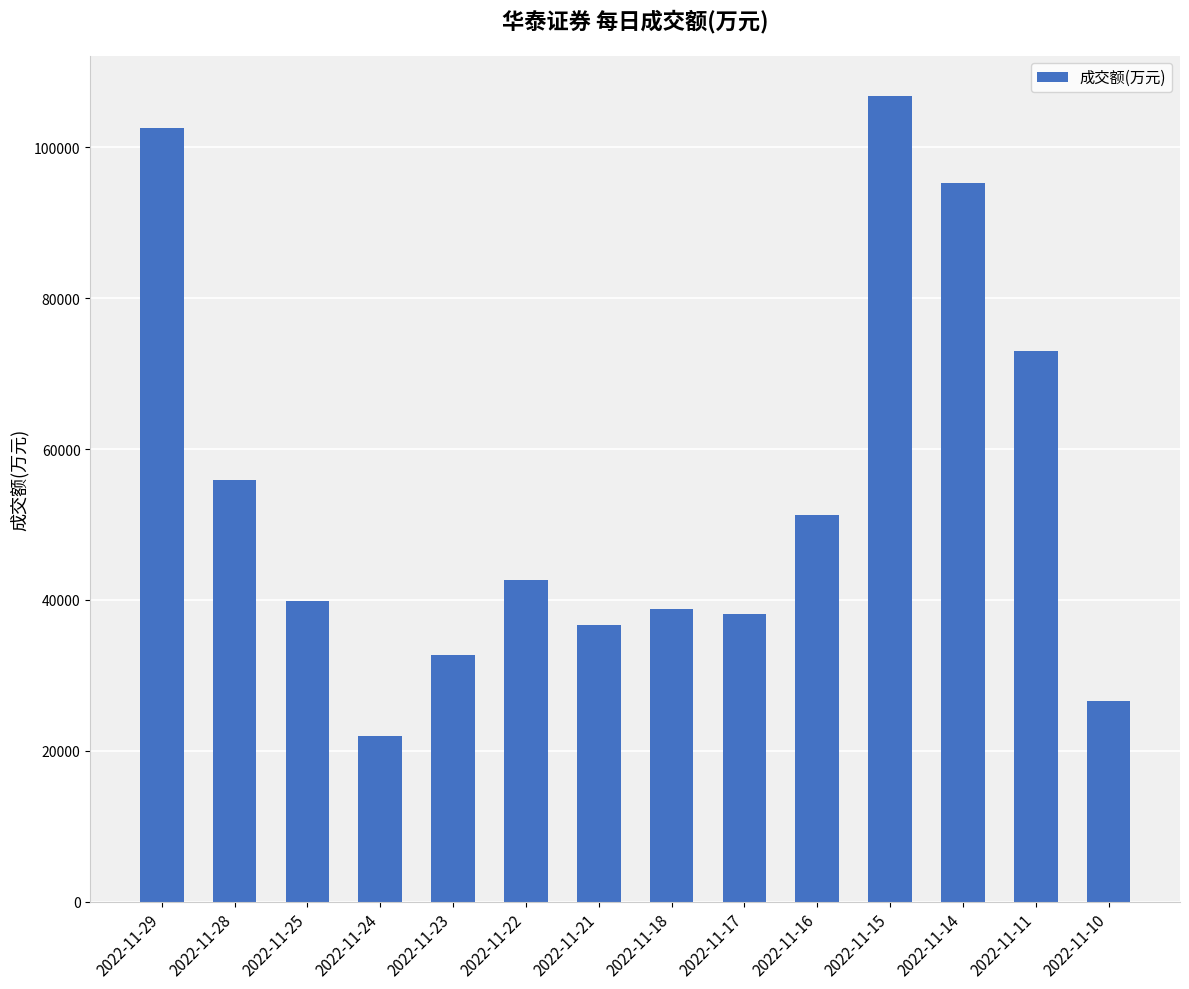

At which label is the value closest to 64382?

2022-11-28